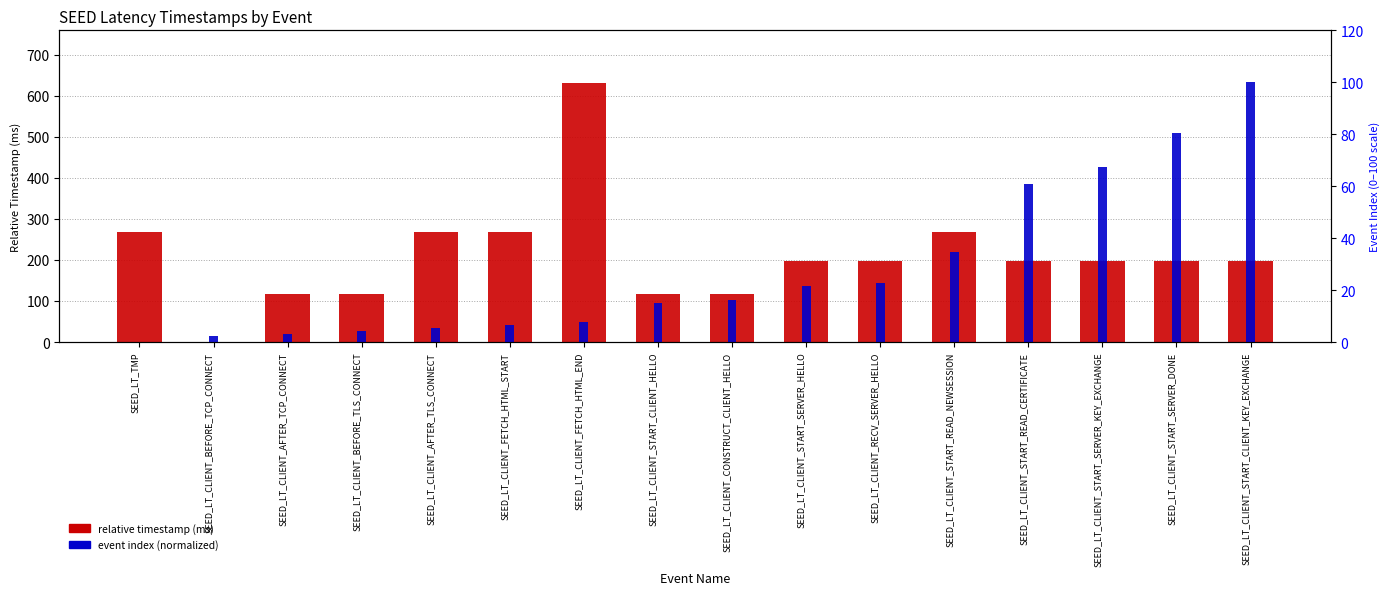

Read the event index (normalized) value at SEED_LT_CLIENT_START_READ_NEWSESSION.

34.8